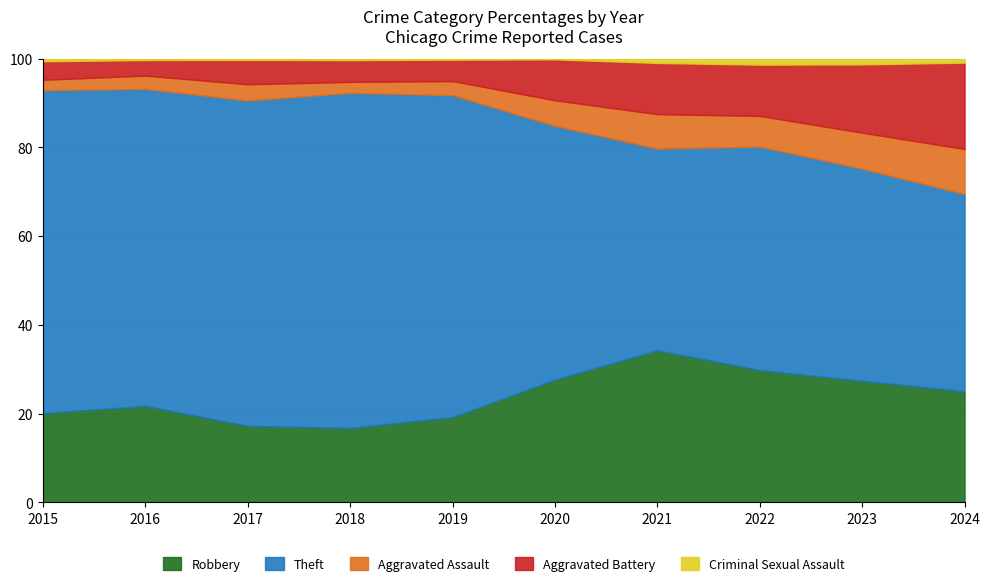

Which series has the largest range (max minus min)?

Theft